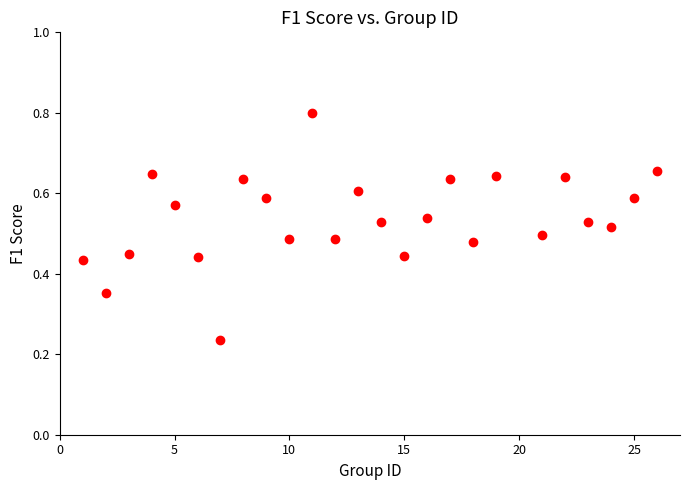

What is the range of X values (max minus min)?

25.0